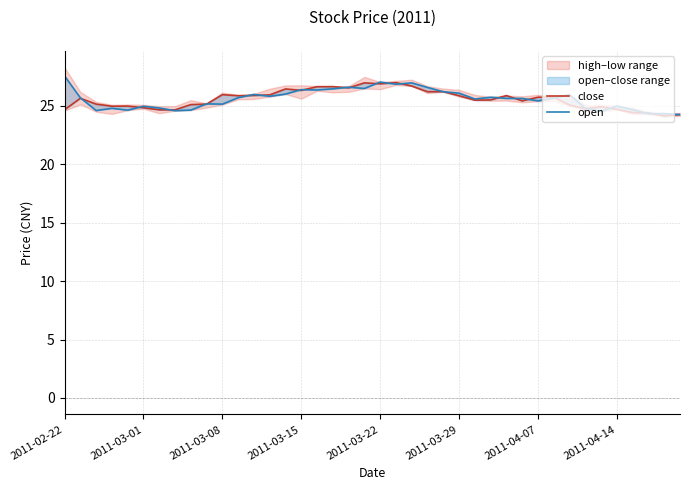

How many values in the close series exceed 25?

27